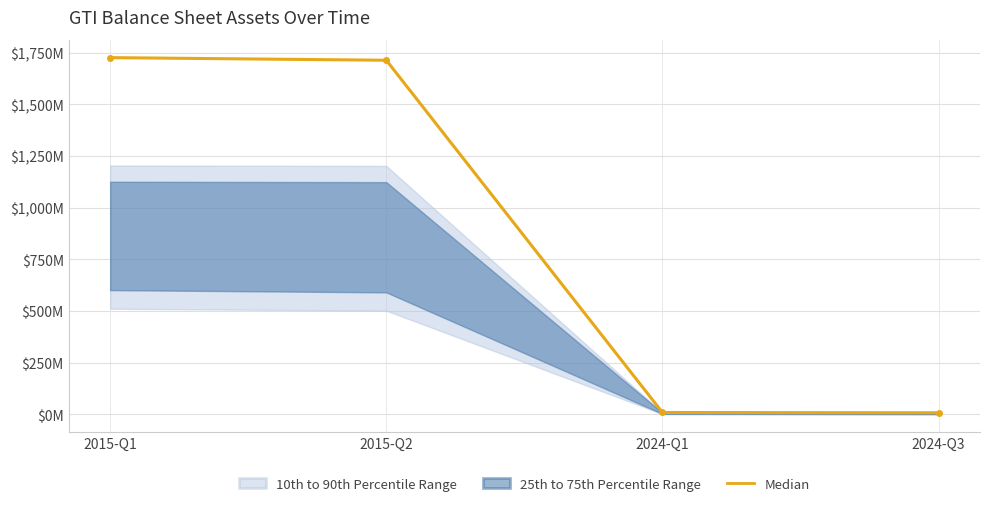

Count the number of categories in the chart.

4